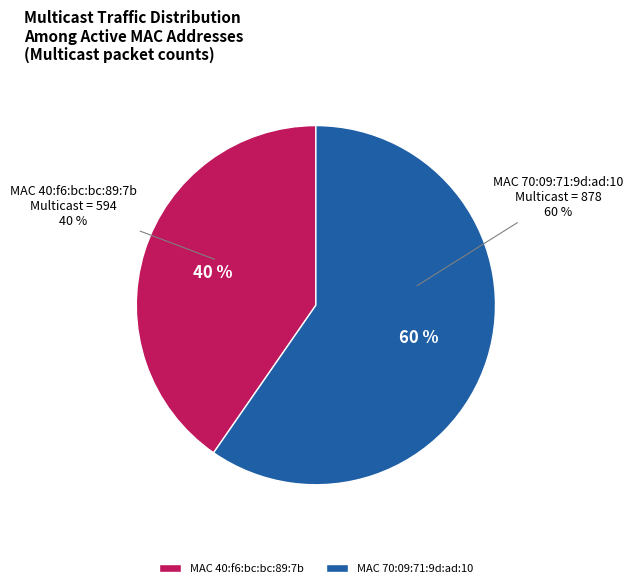

True or false: 00:24:e4:f6:91:38 (Broadcast=30) accounts for 1% of the total.

False